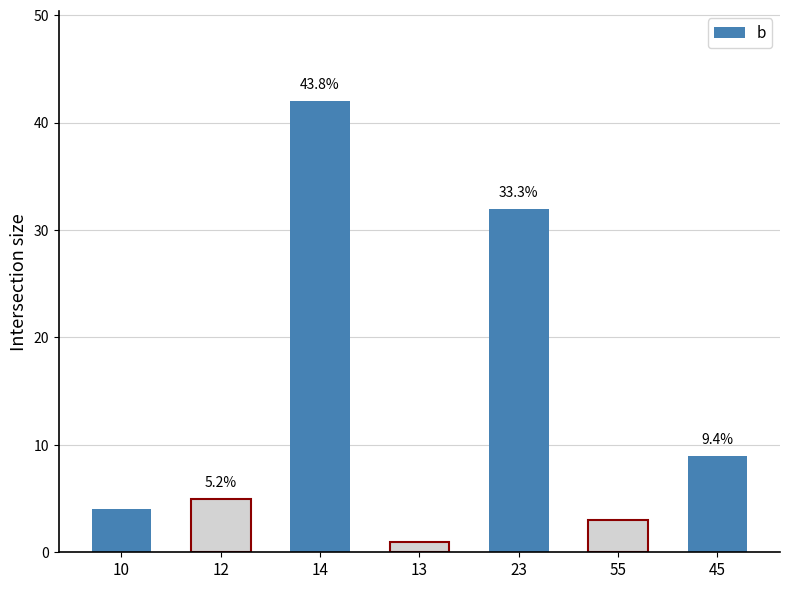

Approximately how many times larger is the value at 13 compared to 45?

0.1